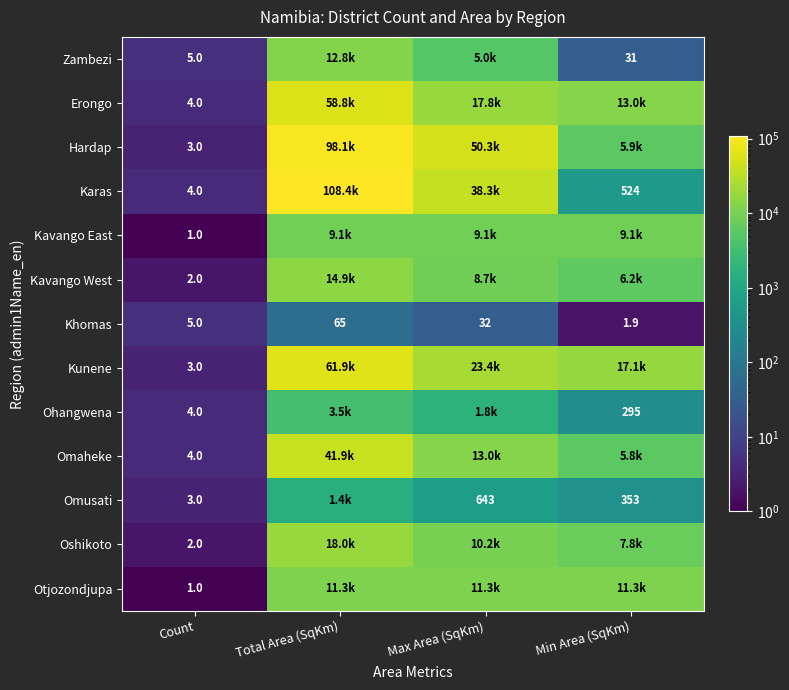

True or false: Khomas has a value of 7.2 at Max Area (SqKm).

False